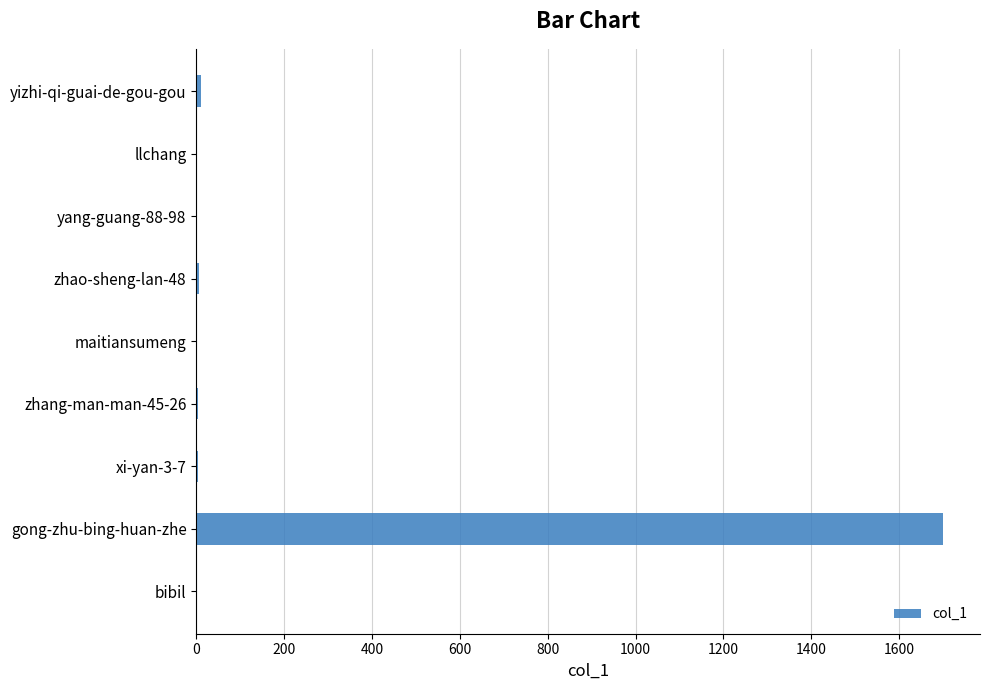

Does the chart contain stacked bars?

No